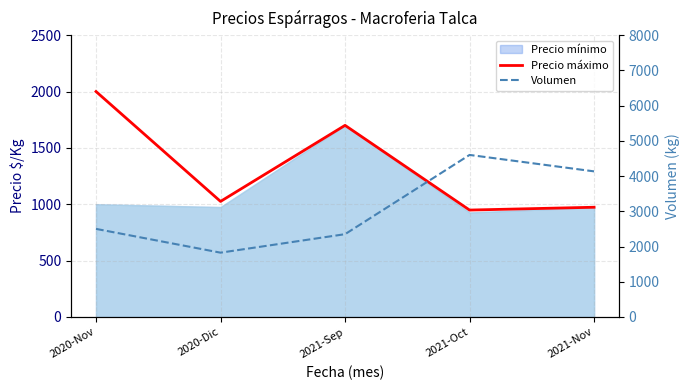

True or false: Volumen and Precio máximo intersect in this chart.

False